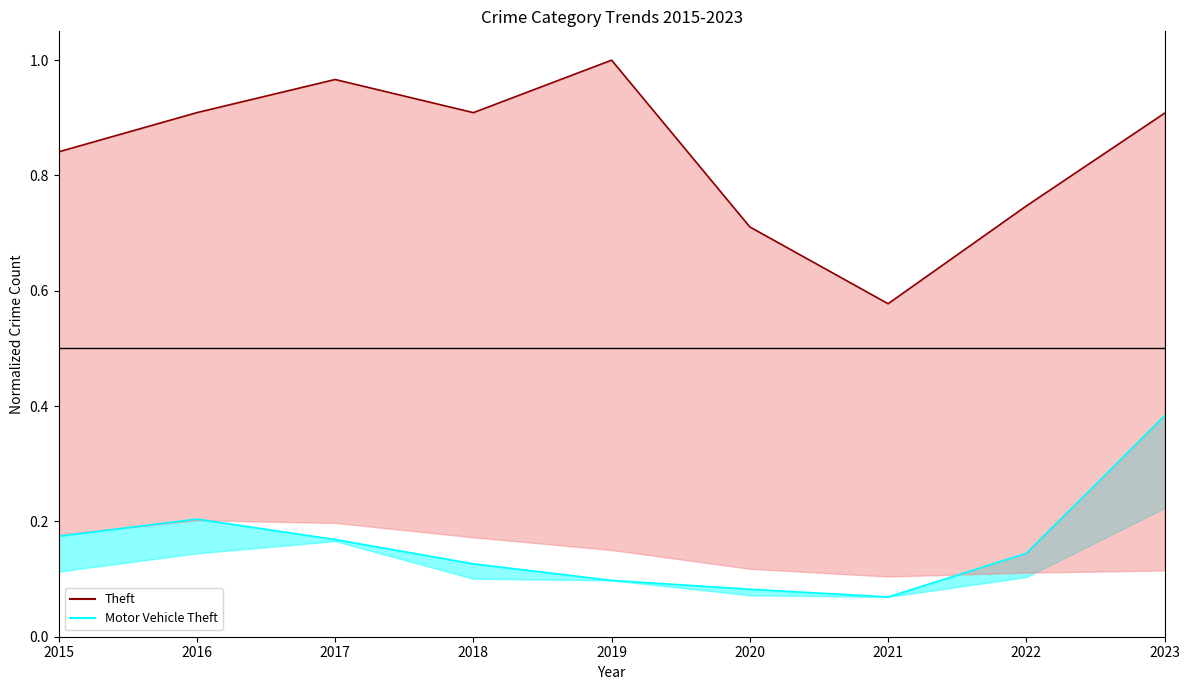

At which category does Theft (line) reach its first local peak?

2017